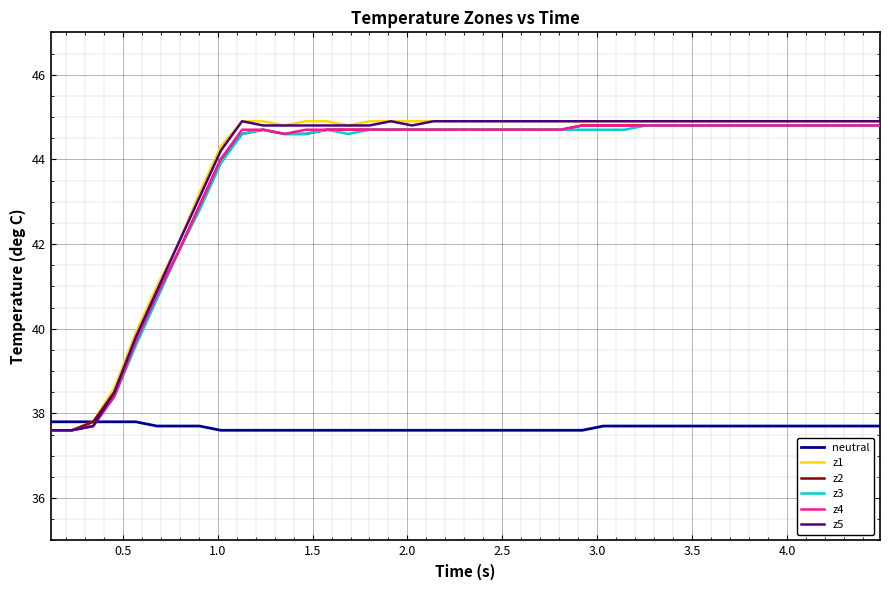

Reading left to right, extract all data points from this chart.

neutral: 37.8	37.8	37.8	37.8	37.8	37.7	37.7	37.7	37.6	37.6	37.6	37.6	37.6	37.6	37.6	37.6	37.6	37.6	37.6	37.6	37.6	37.6	37.6	37.6	37.6	37.6	37.7	37.7	37.7	37.7	37.7	37.7	37.7	37.7	37.7	37.7	37.7	37.7	37.7	37.7
z1: 37.6	37.6	37.8	38.6	39.9	41.0	42.0	43.2	44.3	44.9	44.9	44.8	44.9	44.9	44.8	44.9	44.9	44.9	44.9	44.9	44.9	44.9	44.9	44.9	44.9	44.9	44.9	44.9	44.9	44.9	44.9	44.9	44.9	44.9	44.9	44.9	44.9	44.9	44.9	44.9
z2: 37.6	37.6	37.8	38.5	39.7	40.8	41.8	42.9	44.0	44.6	44.7	44.6	44.6	44.7	44.7	44.7	44.7	44.7	44.7	44.7	44.7	44.7	44.7	44.7	44.7	44.8	44.8	44.8	44.8	44.8	44.8	44.8	44.8	44.8	44.8	44.8	44.8	44.8	44.8	44.8
z3: 37.6	37.6	37.7	38.4	39.6	40.7	41.8	42.8	43.9	44.6	44.7	44.6	44.6	44.7	44.6	44.7	44.7	44.7	44.7	44.7	44.7	44.7	44.7	44.7	44.7	44.7	44.7	44.7	44.8	44.8	44.8	44.8	44.8	44.8	44.8	44.8	44.8	44.8	44.8	44.8
z4: 37.6	37.6	37.7	38.4	39.7	40.8	41.8	42.9	44.0	44.7	44.7	44.6	44.7	44.7	44.7	44.7	44.7	44.7	44.7	44.7	44.7	44.7	44.7	44.7	44.7	44.8	44.8	44.8	44.8	44.8	44.8	44.8	44.8	44.8	44.8	44.8	44.8	44.8	44.8	44.8
z5: 37.6	37.6	37.7	38.5	39.8	40.9	42.0	43.1	44.2	44.9	44.8	44.8	44.8	44.8	44.8	44.8	44.9	44.8	44.9	44.9	44.9	44.9	44.9	44.9	44.9	44.9	44.9	44.9	44.9	44.9	44.9	44.9	44.9	44.9	44.9	44.9	44.9	44.9	44.9	44.9